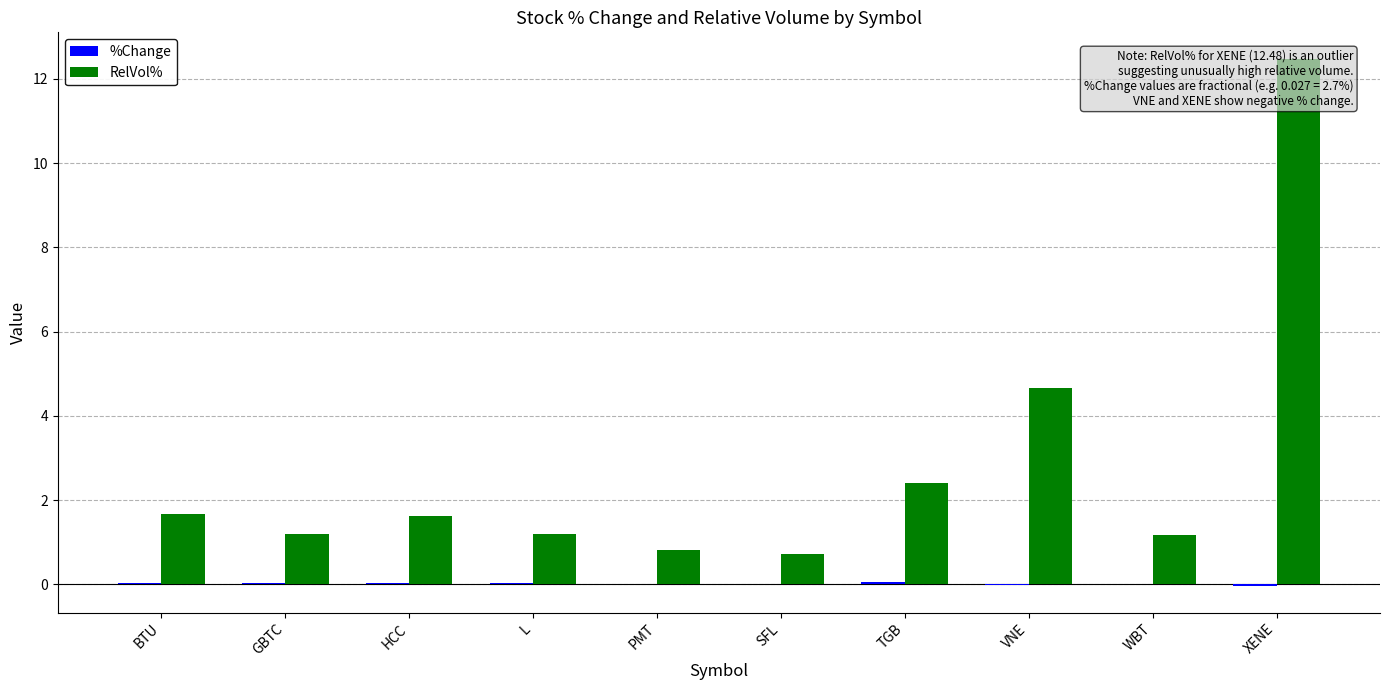

Which category has the highest value across all series?

XENE